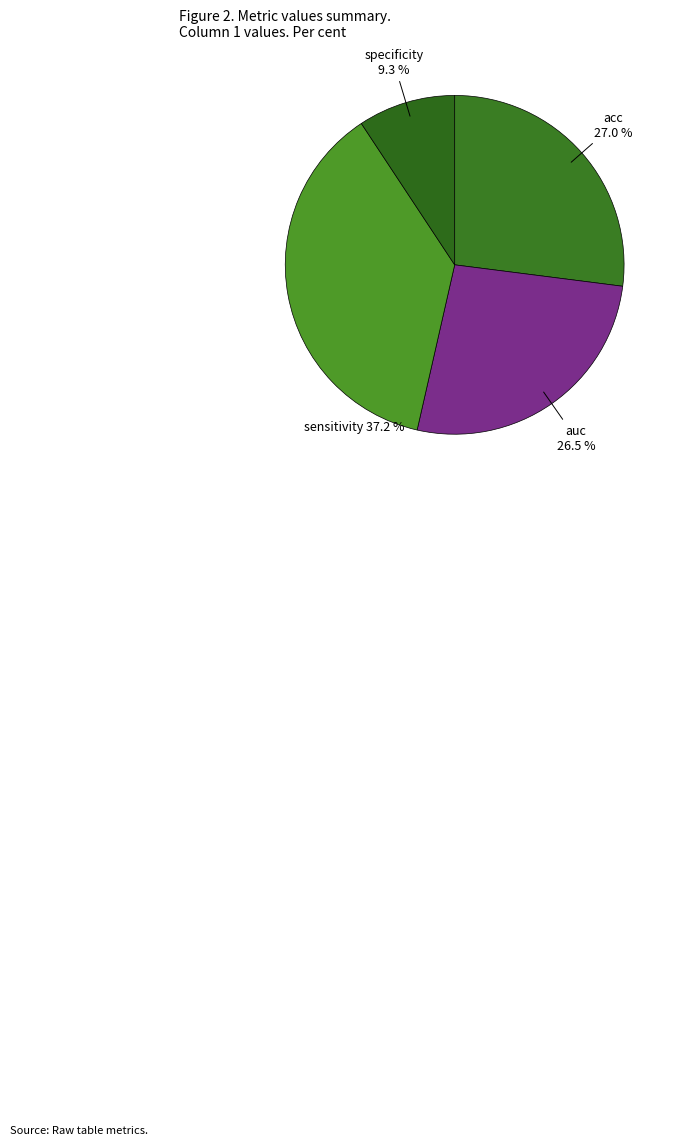

To the nearest percent, what percentage of the pie is acc?

27%